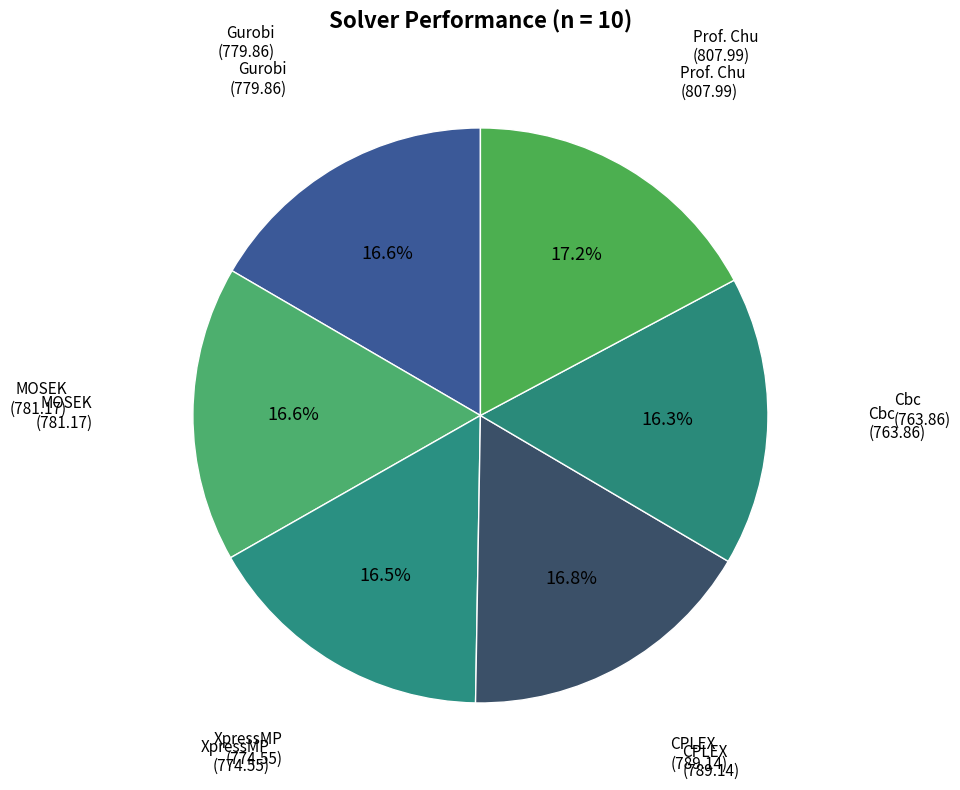

How many segments does this pie chart have?

6